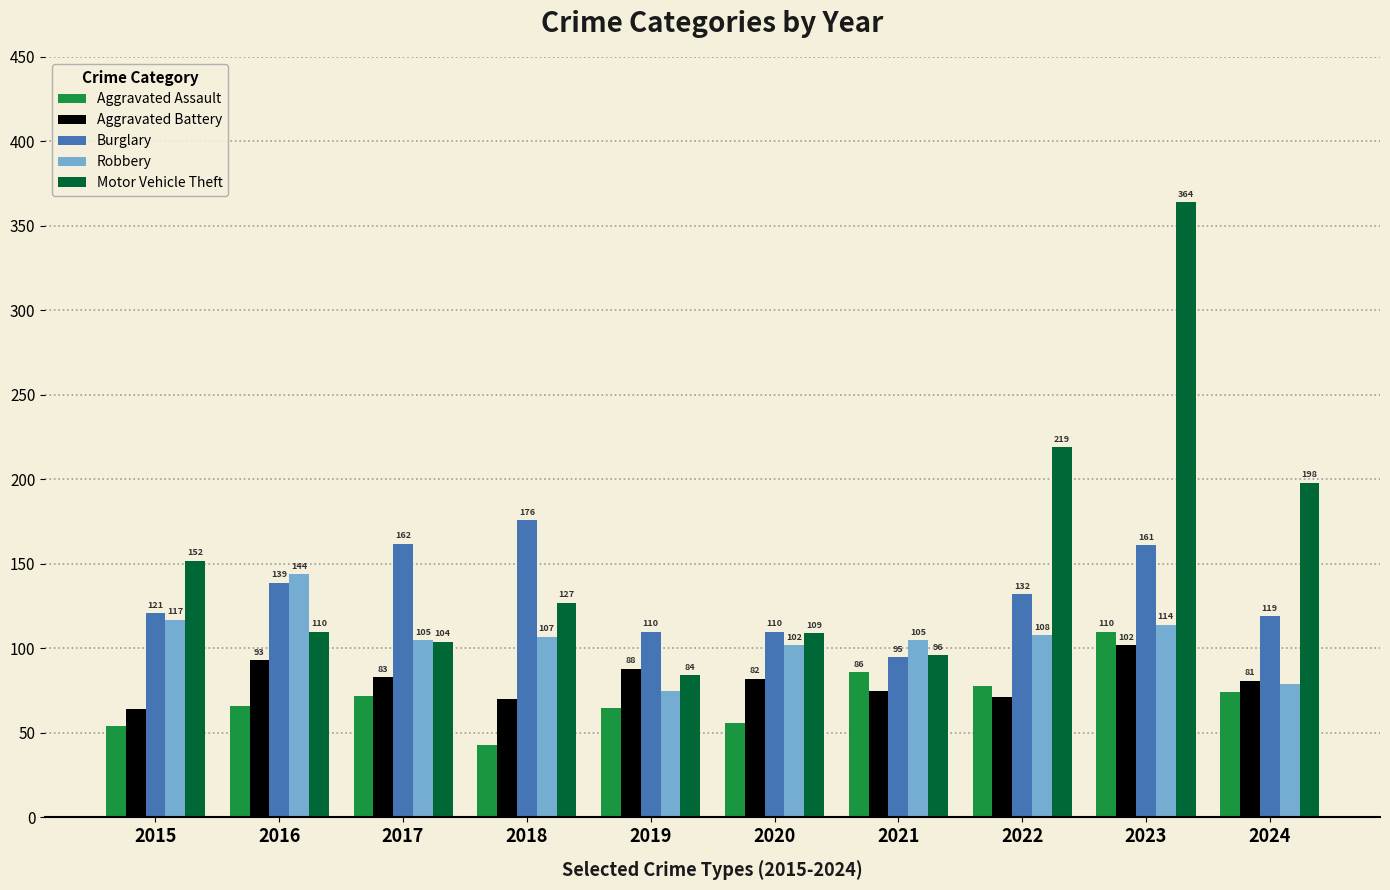

List the series in order of their peak value, lowest first.

Aggravated Battery, Aggravated Assault, Robbery, Burglary, Motor Vehicle Theft